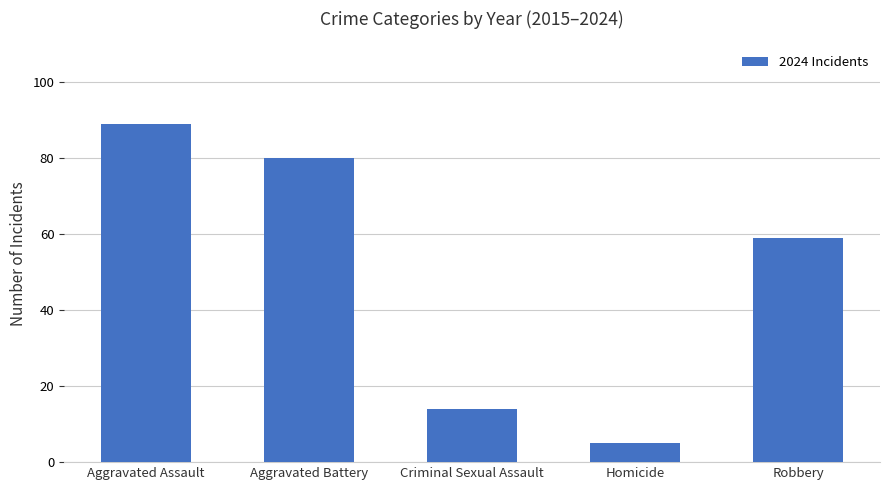

Reading left to right, transcribe all the data shown in this chart.

Aggravated Assault=89	Aggravated Battery=80	Criminal Sexual Assault=14	Homicide=5	Robbery=59